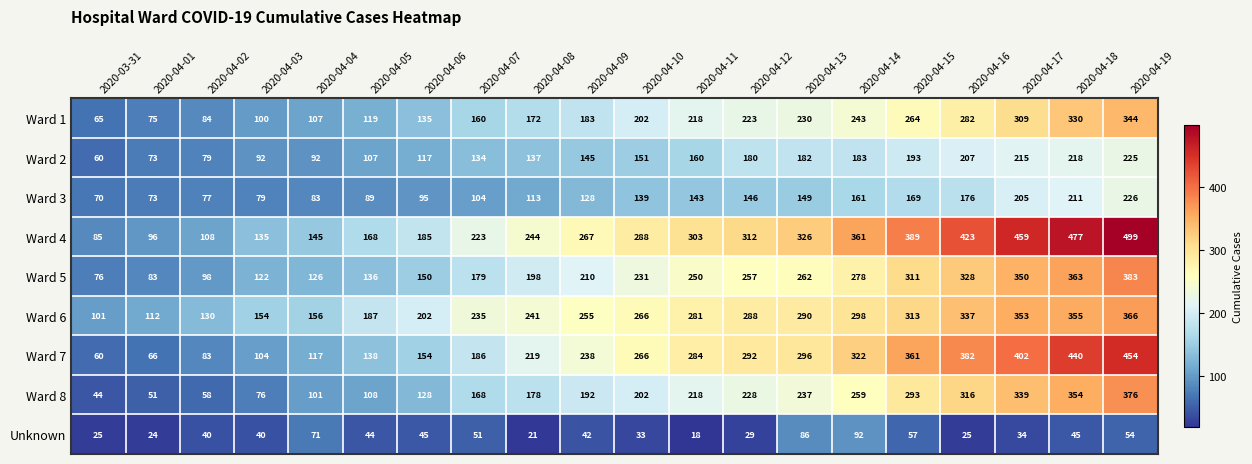

How many categories are shown in the chart?

20